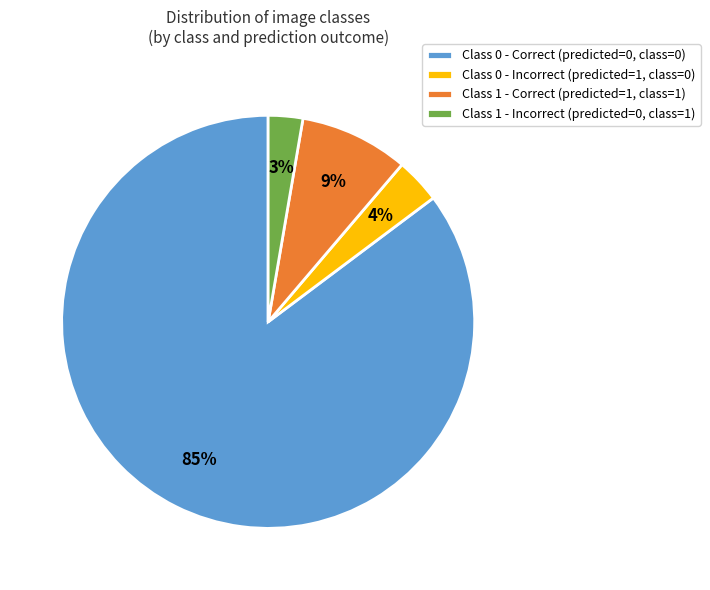

Which has a higher value, Class 1 - Correct (predicted=1, class=1) or Class 0 - Incorrect (predicted=1, class=0)?

Class 1 - Correct (predicted=1, class=1)